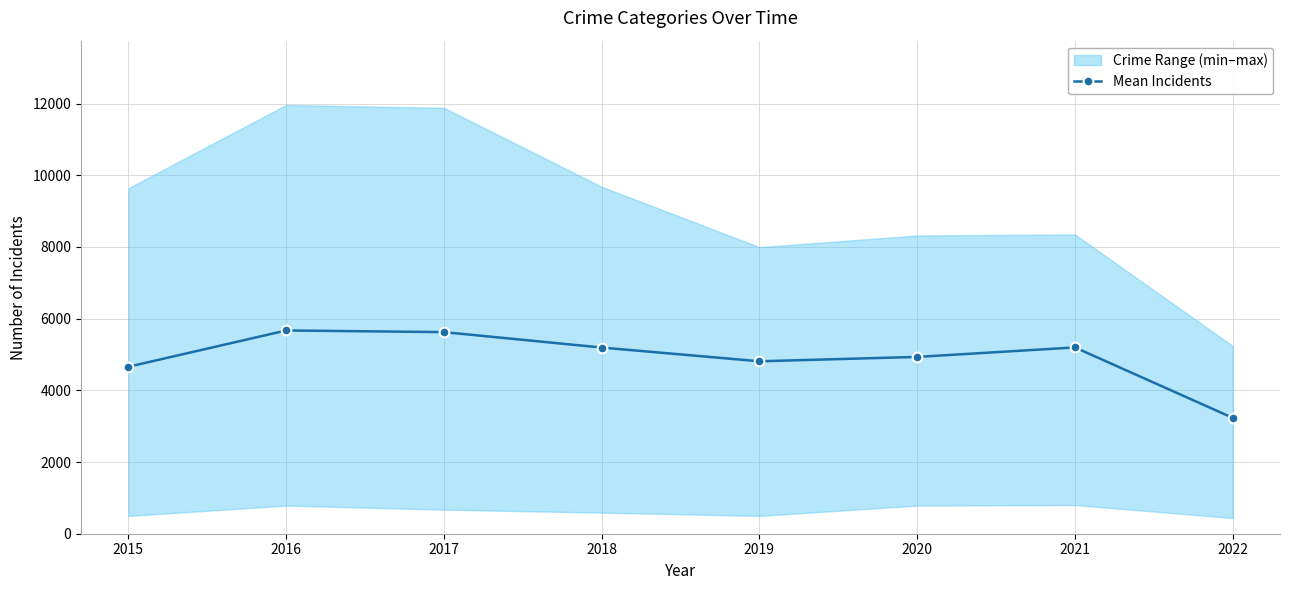

True or false: the data has more than 2 interior local peaks.

False